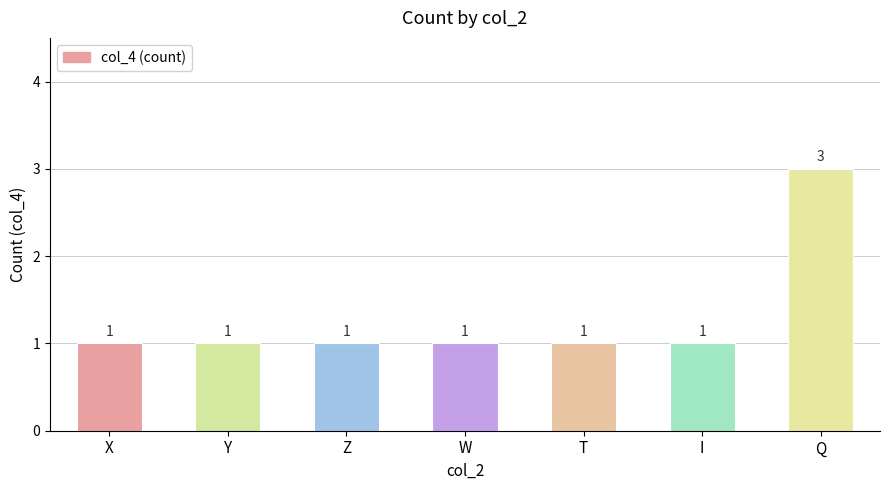

Count the values in the range 1 to 2.

6